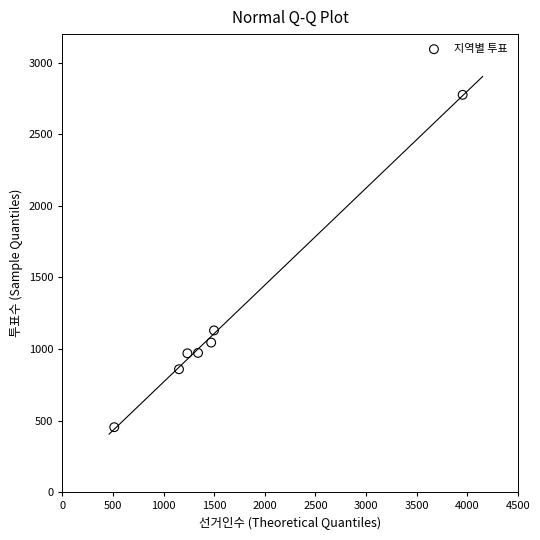

What is the average Y value?

1172